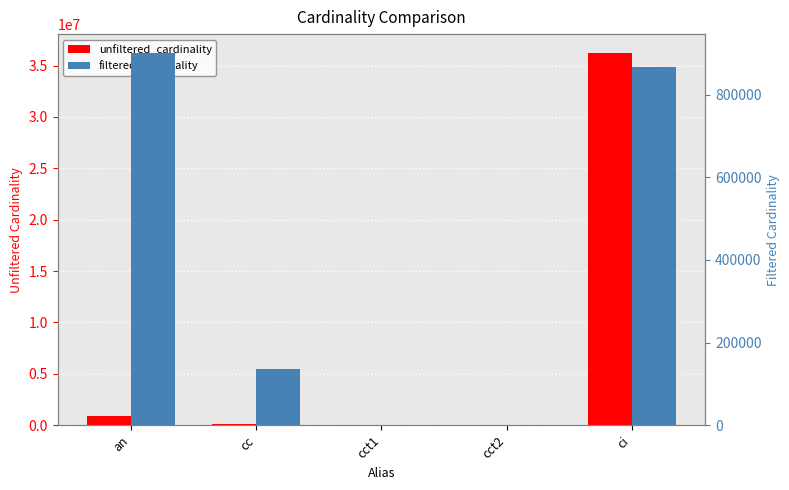

What is the sum of all unfiltered_cardinality values?

37280781